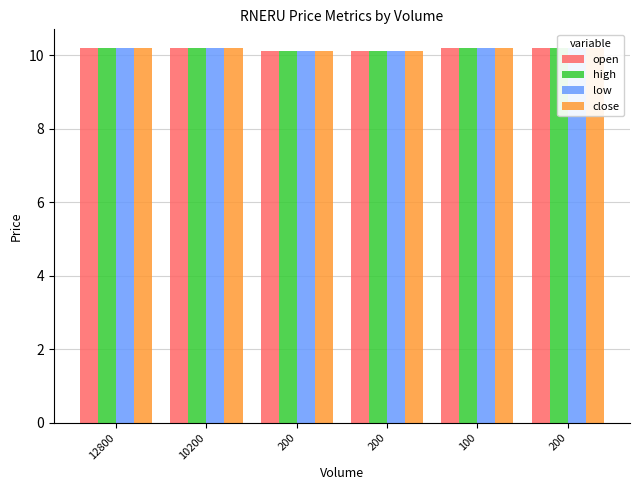

How many bars are there in total?

24